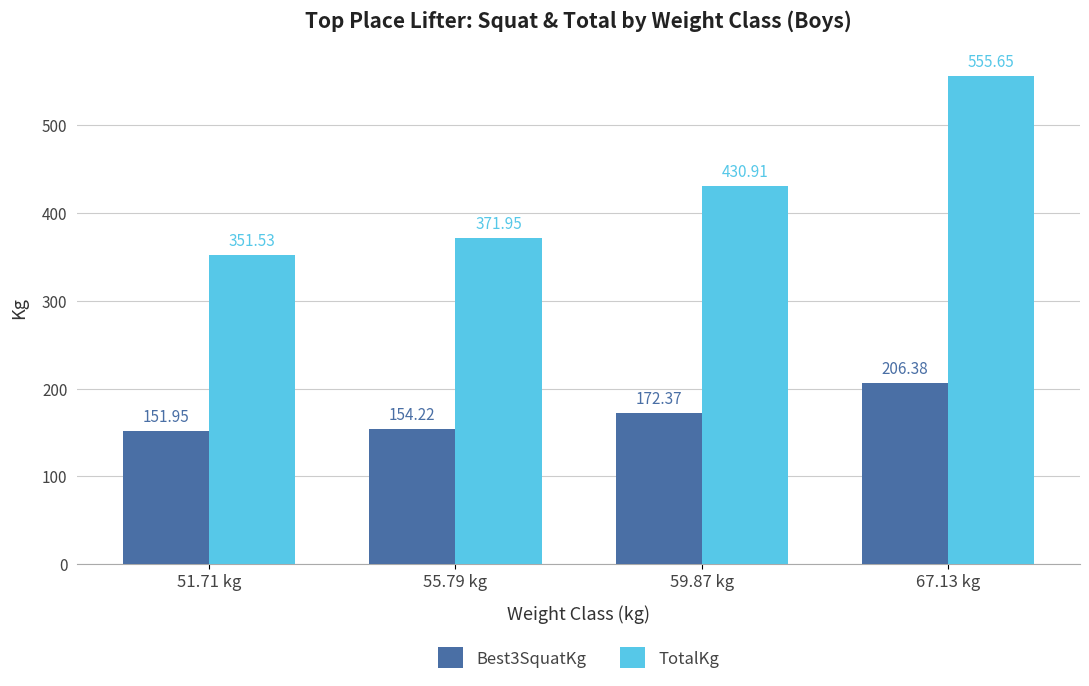

At which label does TotalKg reach its peak?

67.13 kg